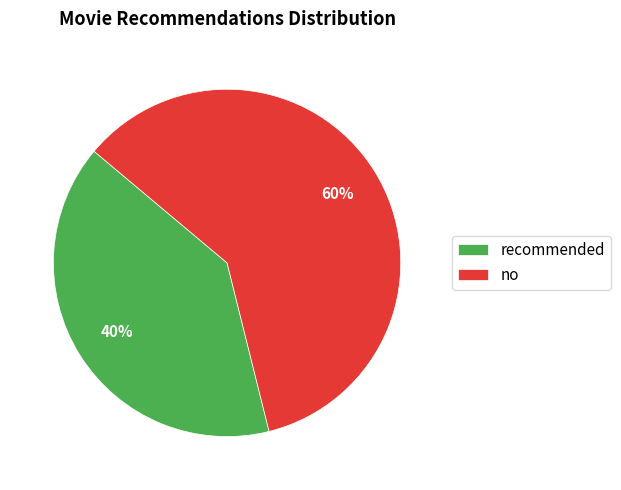

To the nearest percent, what is the difference between the recommended and no slice percentages?

20%